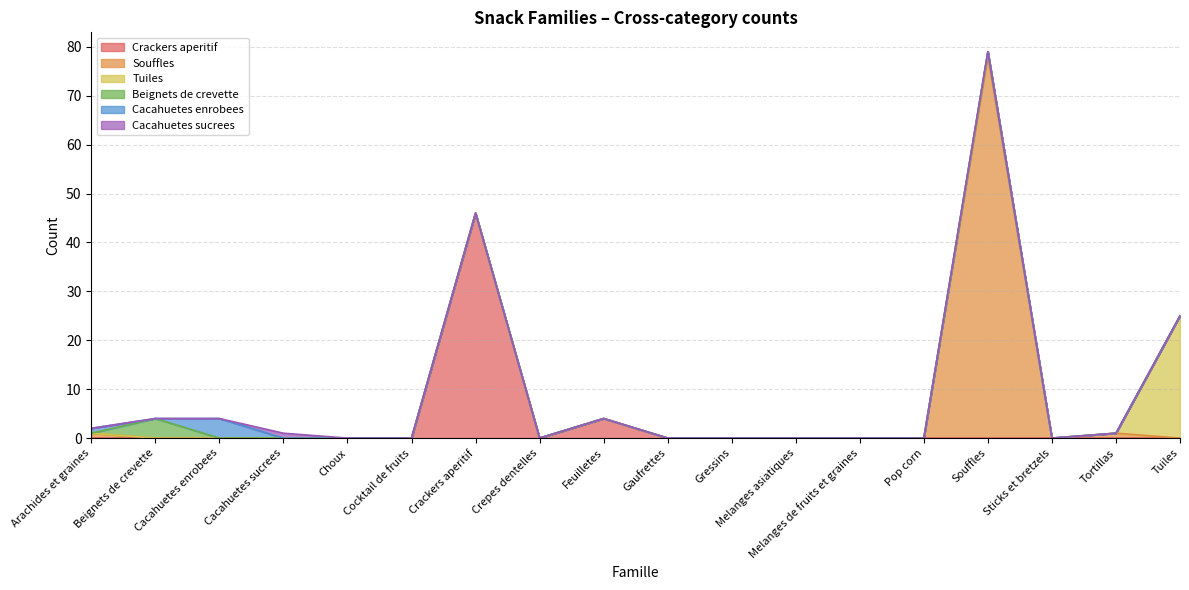

What is the difference between the maximum and minimum values in the Beignets de crevette series?

4